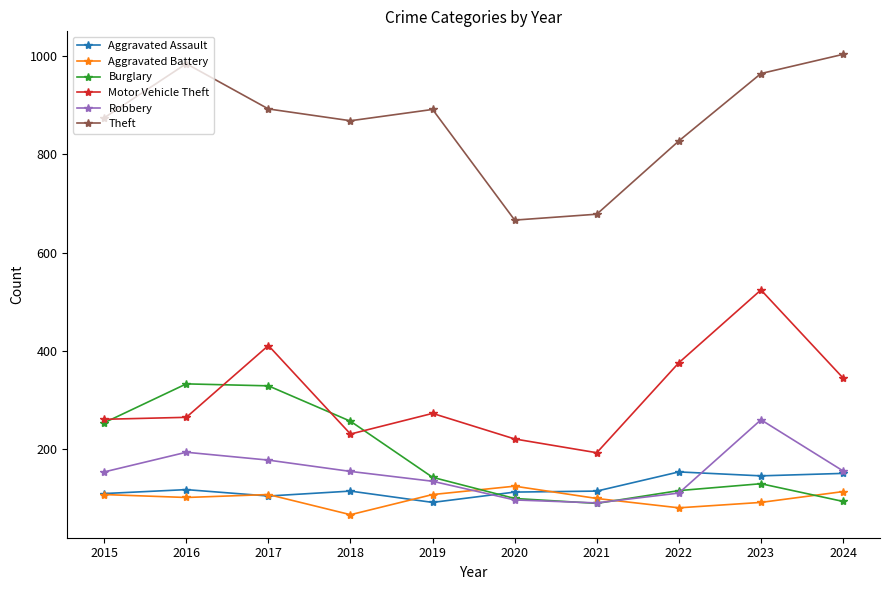

True or false: Burglary and Aggravated Assault cross at least once.

True